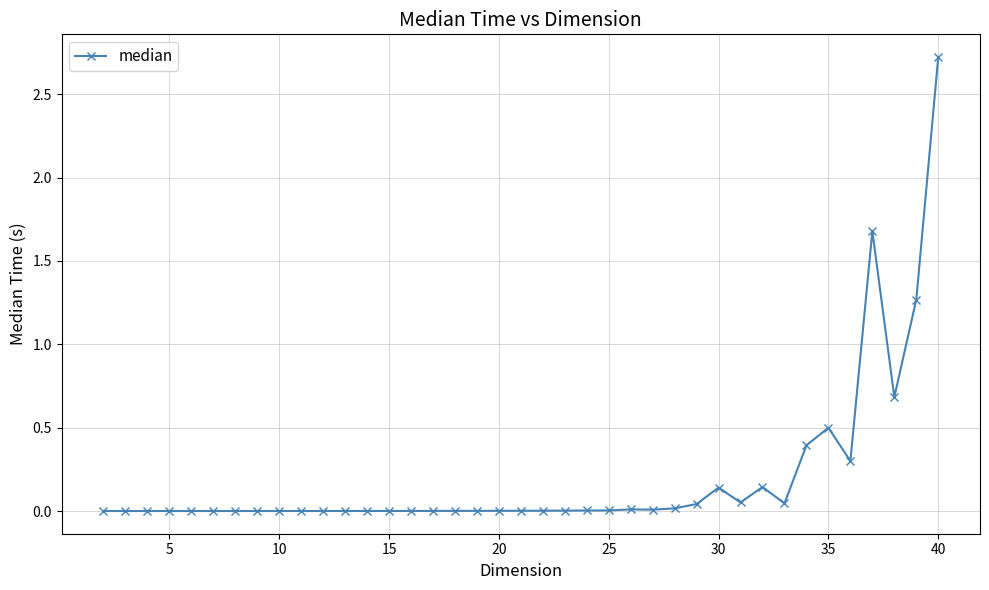

What is the sum of all values?

8.0